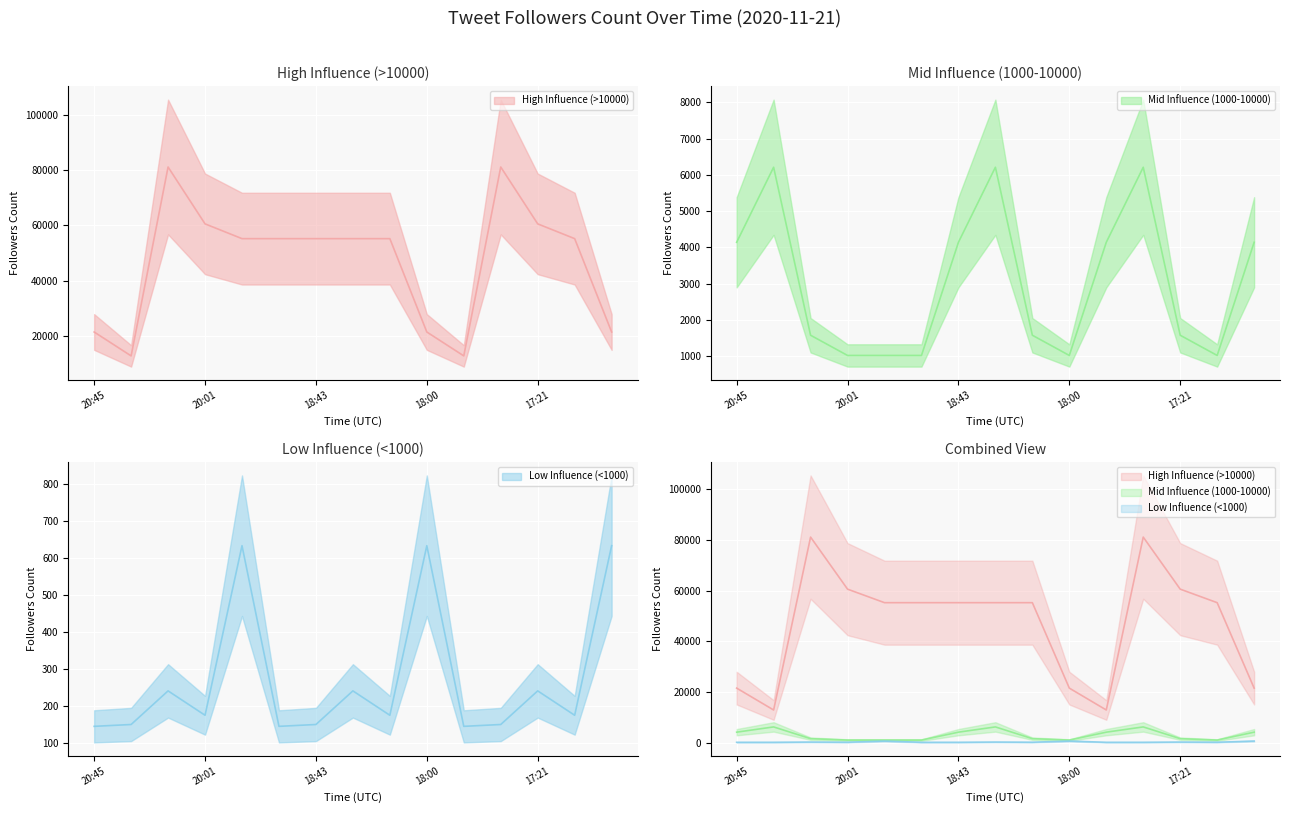

What is the minimum value shown in the chart?

145